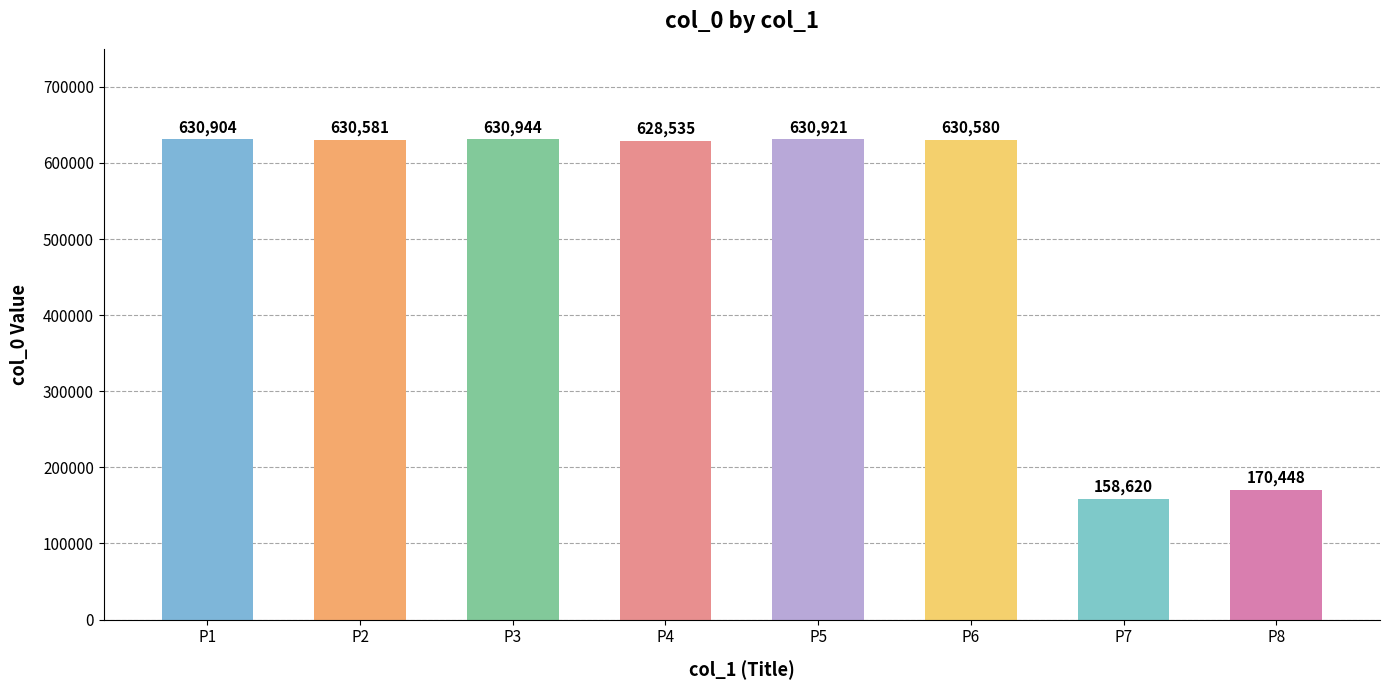

What is the greatest value displayed?

630944